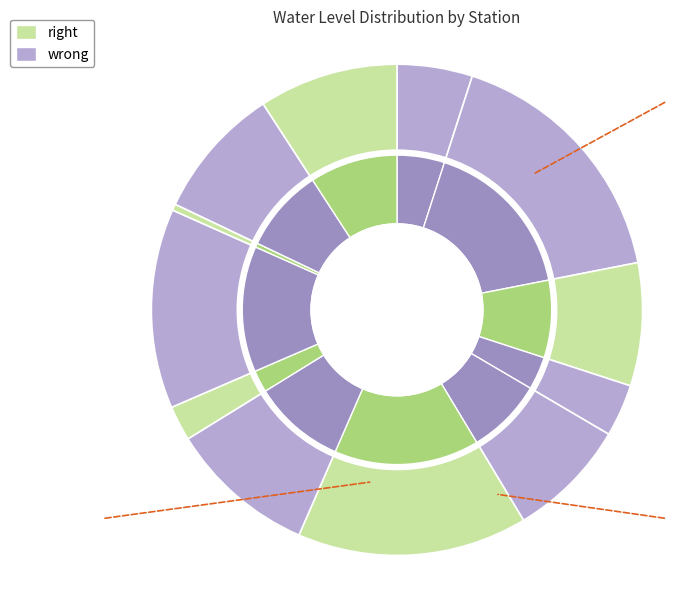

Is it true that Mohand is 1% of the pie?

False